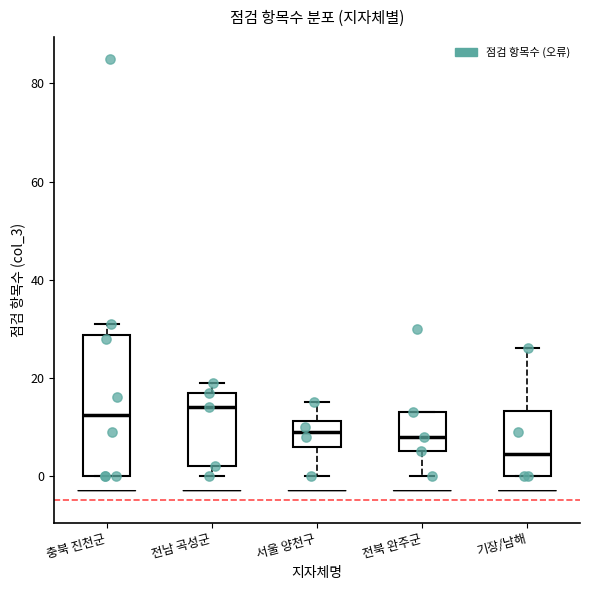

Reading left to right, read every box against the y-axis: the position of its median line, the range the box covers, and the ends of its whiskers. The values are not printed on the chart, so give them approximately, as read against the axis.

충북 진천군: median 12, box 0 to 28, whiskers 0 to 32
전남 곡성군: median 14, box 2 to 18, whiskers 0 to 20
서울 양천구: median 10, box 6 to 12, whiskers 0 to 16
전북 완주군: median 8, box 6 to 14, whiskers 0 to 14
기장/남해: median 4, box 0 to 14, whiskers 0 to 26